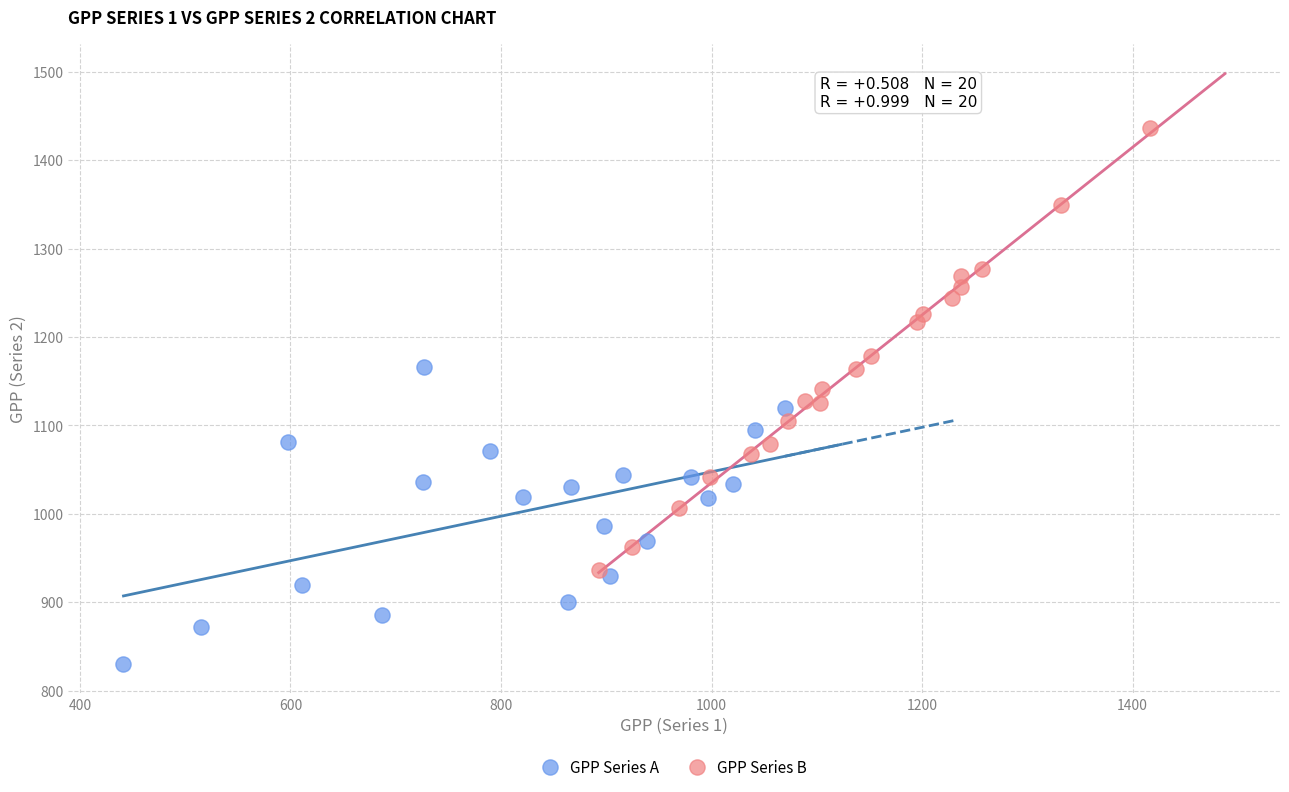

What are all the series names shown in the legend?

GPP Series A, GPP Series B